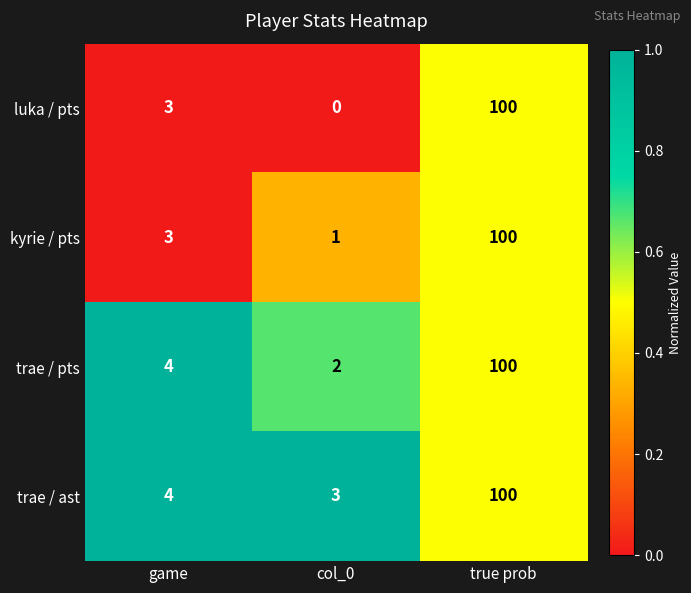

List the series in order of their overall mean, lowest first.

luka / pts, kyrie / pts, trae / pts, trae / ast